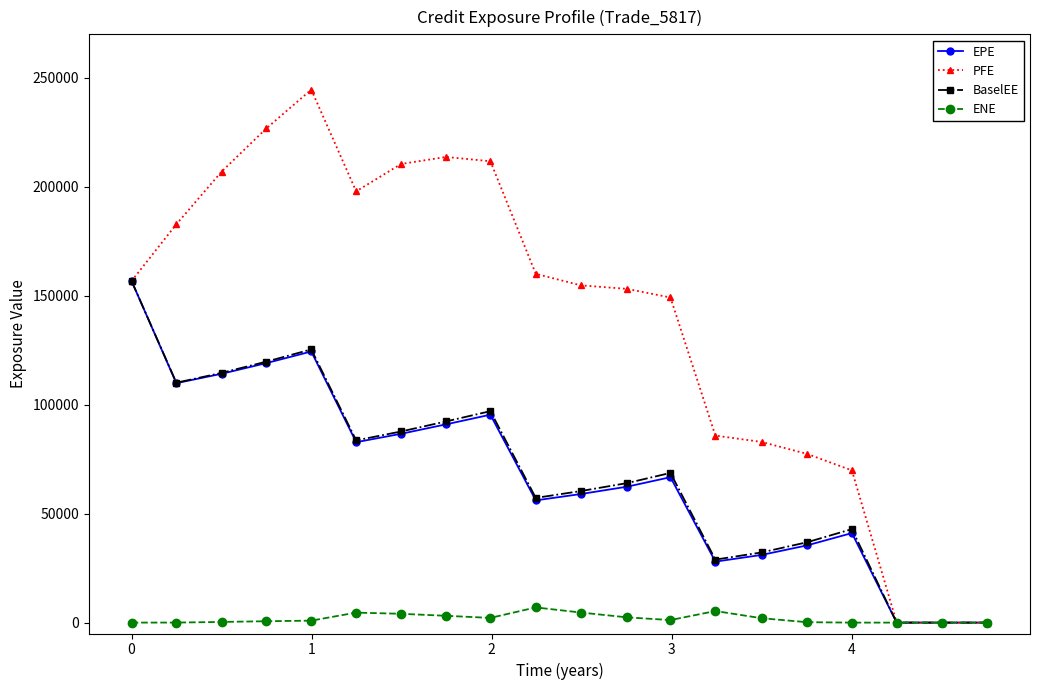

Count the number of data series in this chart.

4